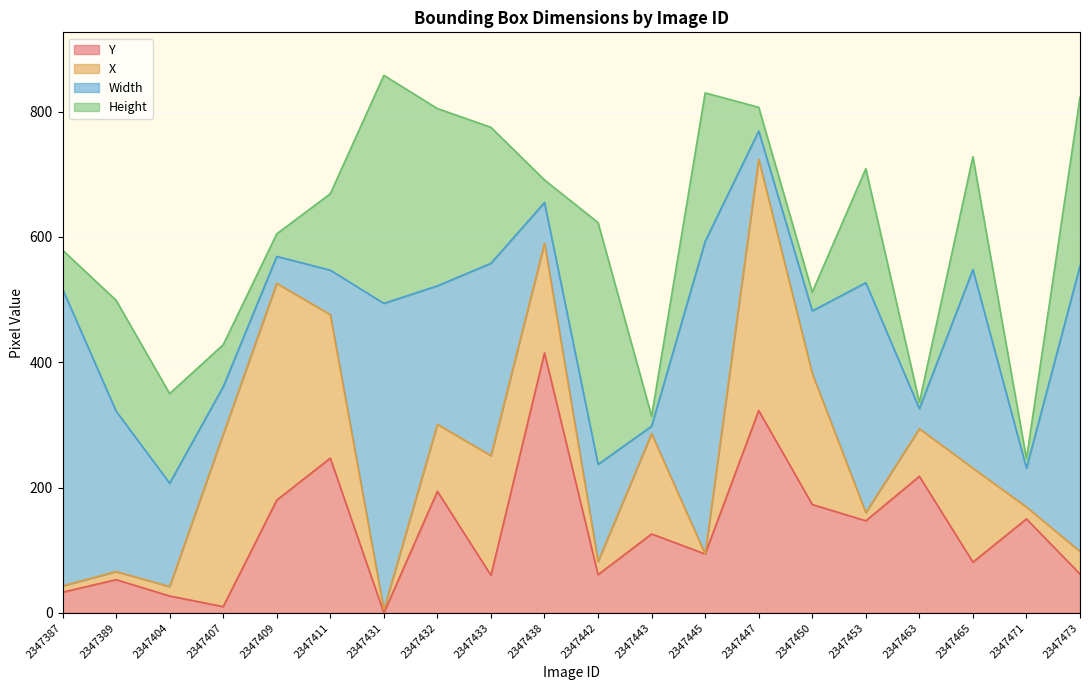

Reading right to left, extract all data points from this chart.

Y: 62	150	81	218	147	173	323	94	126	61	415	60	194	0	247	180	10	27	53	33
X: 36	19	150	76	13	209	401	0	160	21	175	191	107	5	229	346	275	15	13	10
Width: 456	62	317	32	367	100	45	499	12	155	65	307	221	489	71	43	76	165	256	474
Height: 269	15	180	10	182	30	38	237	16	386	36	217	283	364	122	36	67	143	177	62